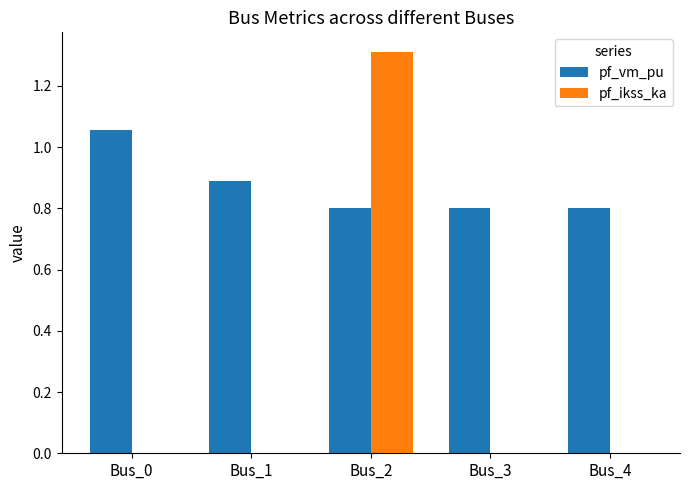

Which label corresponds to the largest value in the chart?

Bus_2